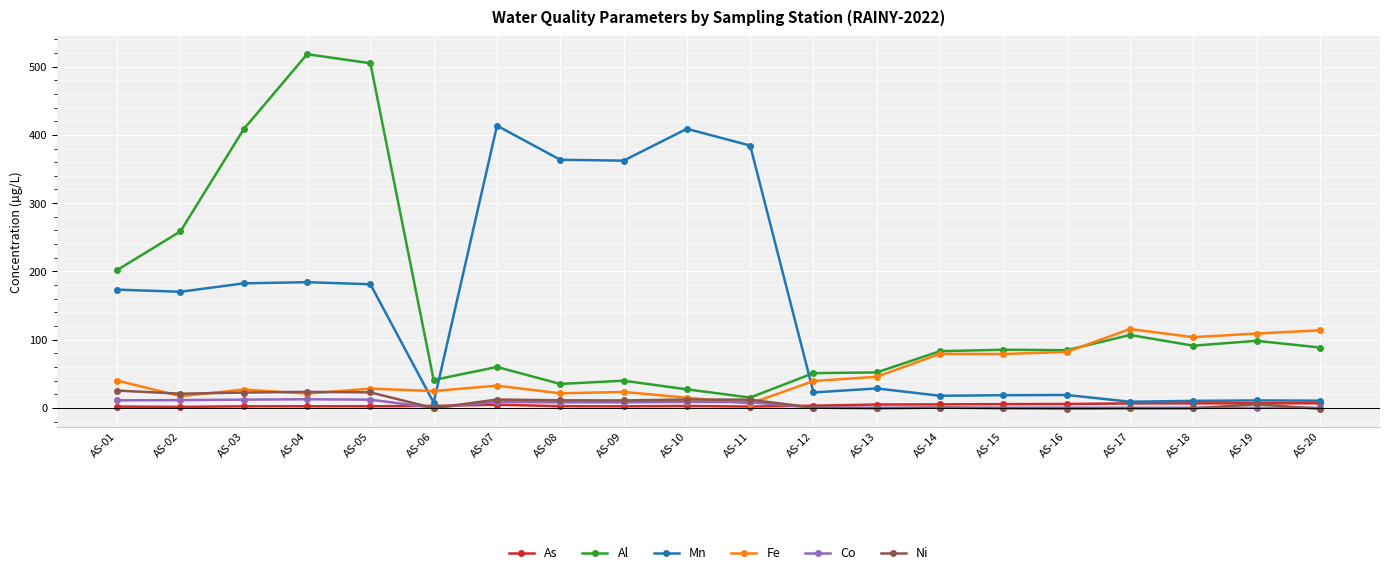

Read the Al value at AS-15.

85.2